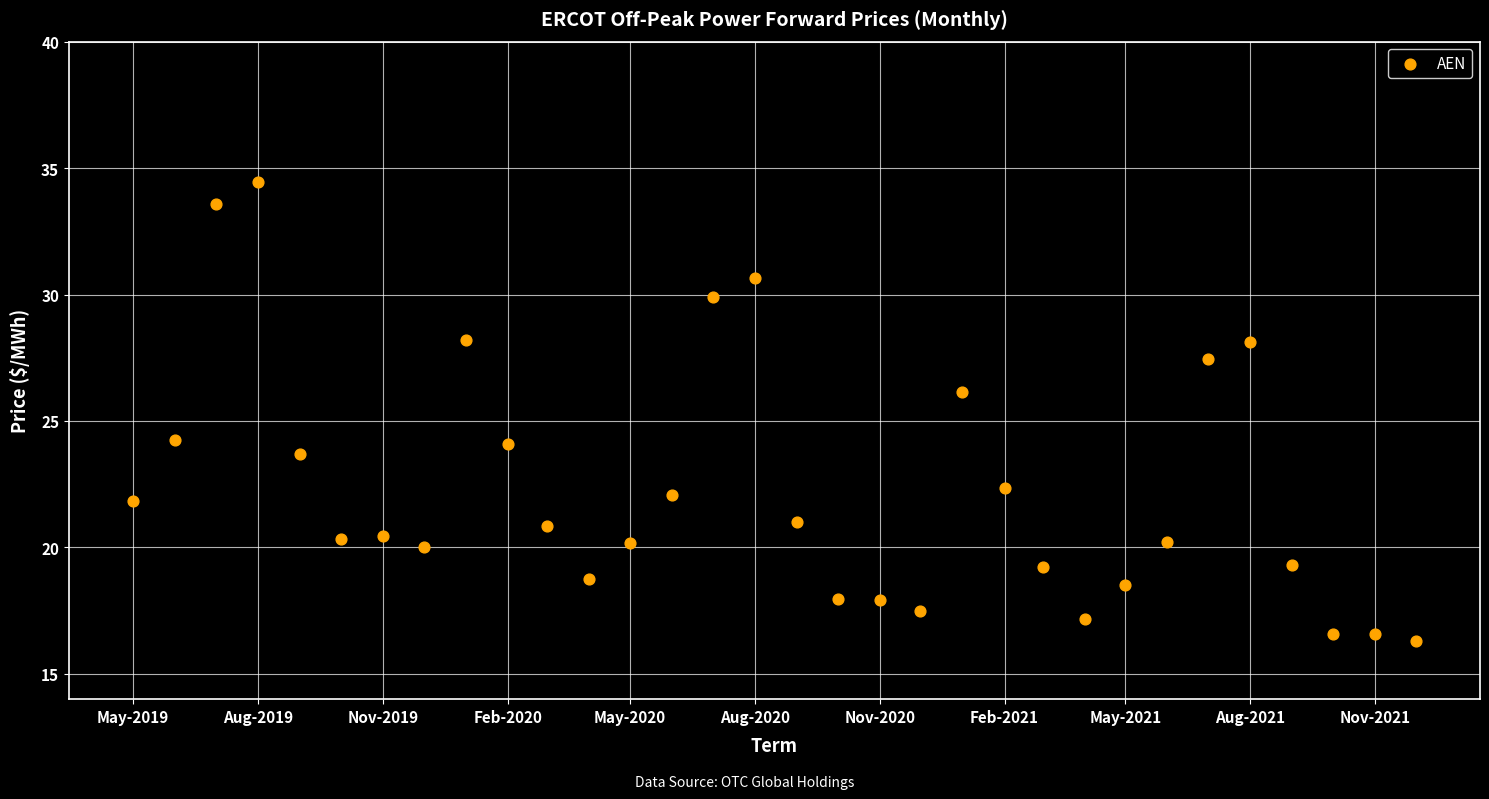

What is the range of X values (max minus min)?

945.0